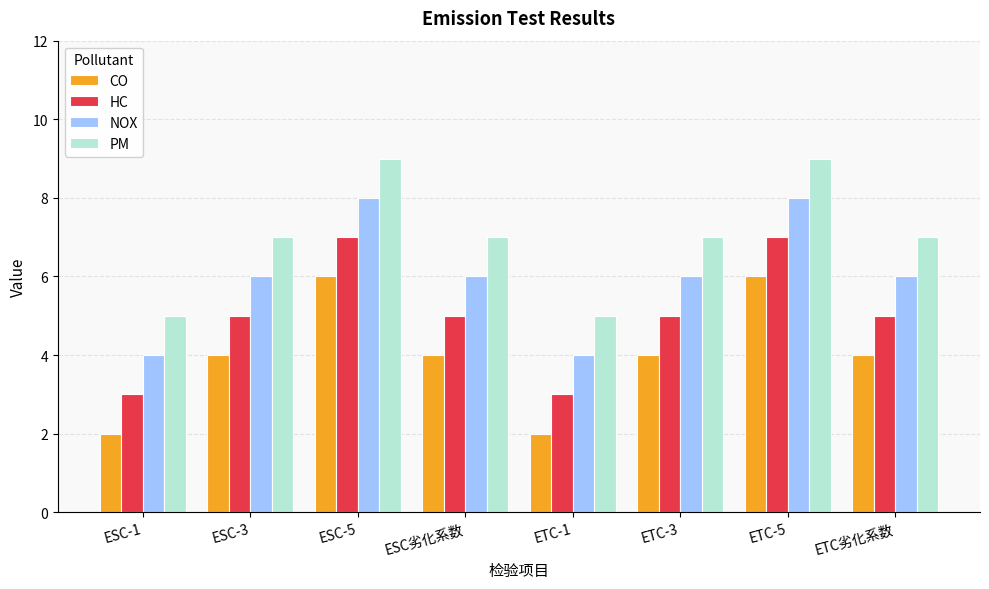

Is the value of PM at ESC-5 greater than the value of CO at ESC劣化系数?

Yes